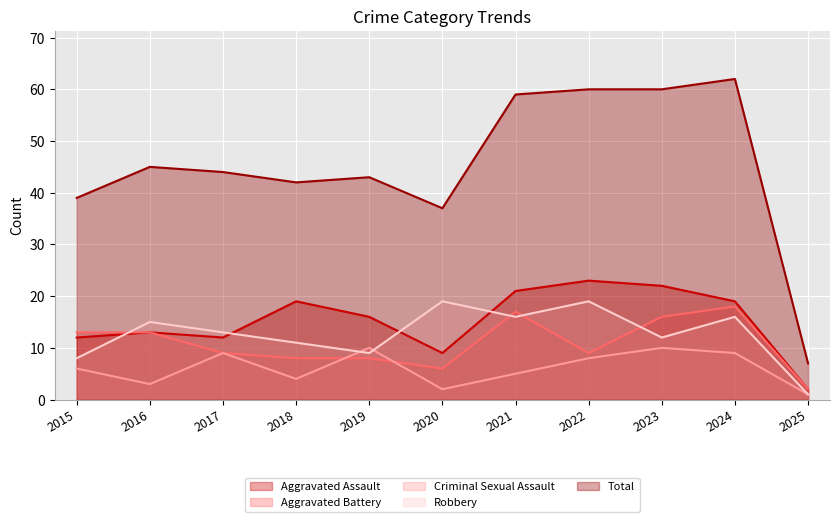

What is the value of the Total point at the 8th from the left?

60